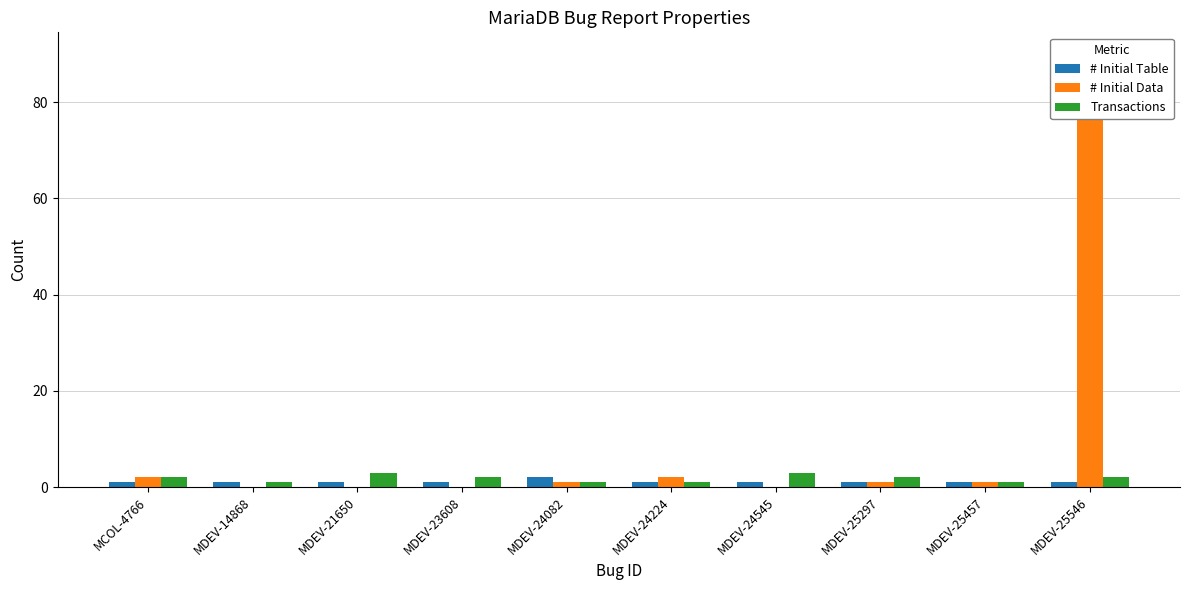

Rank the series at MDEV-25546 from highest to lowest value.

# Initial Data, Transactions, # Initial Table